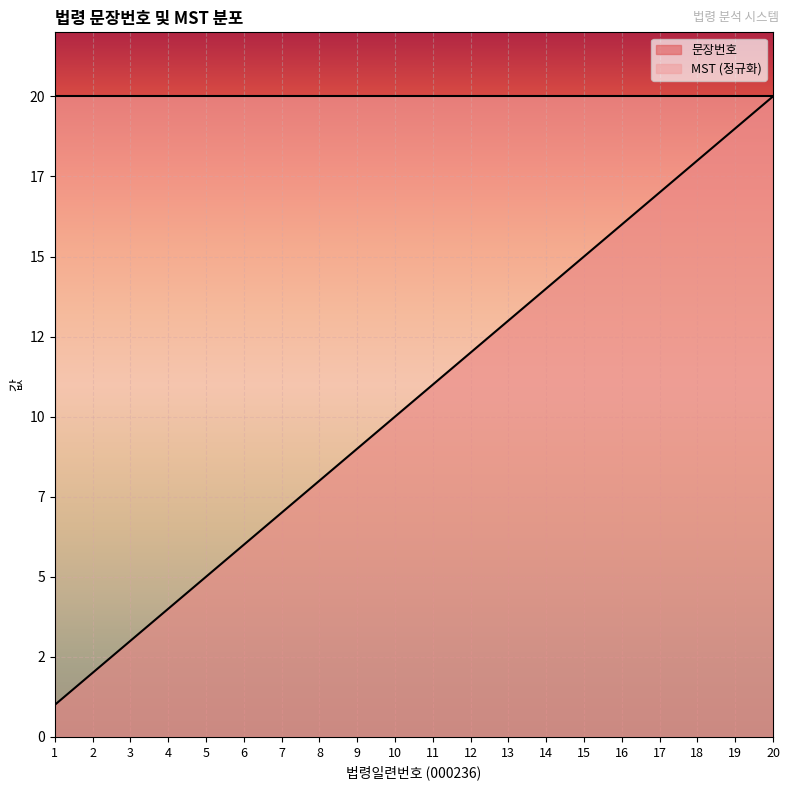

Reading left to right, what are all the values shown in this chart?

1=1	2=2	3=3	4=4	5=5	6=6	7=7	8=8	9=9	10=10	11=11	12=12	13=13	14=14	15=15	16=16	17=17	18=18	19=19	20=20